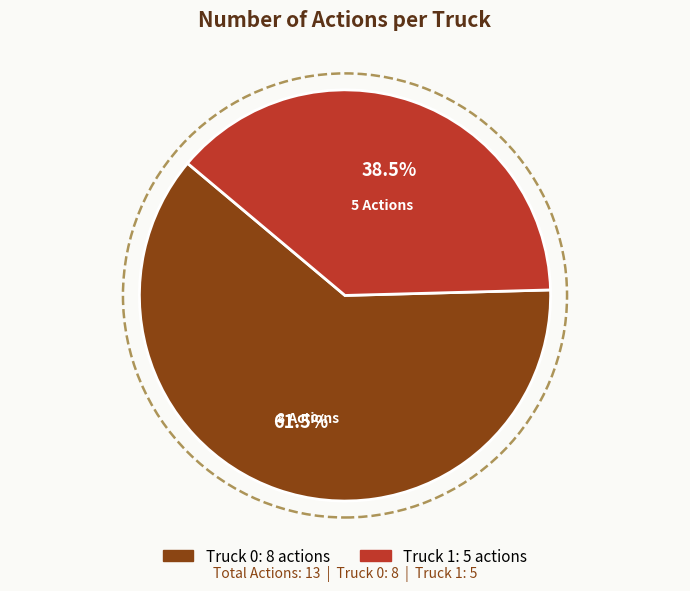

What is the majority slice?

Truck 0